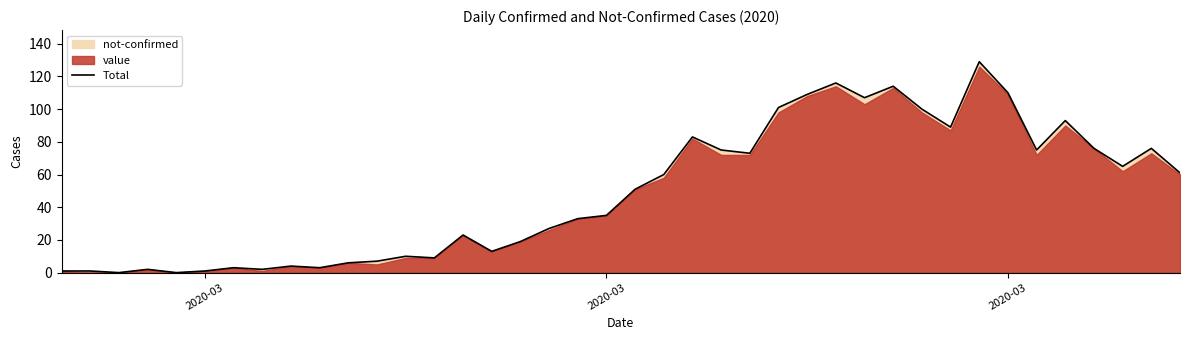

True or false: there are more than 2 points higher than both neighbors.

True